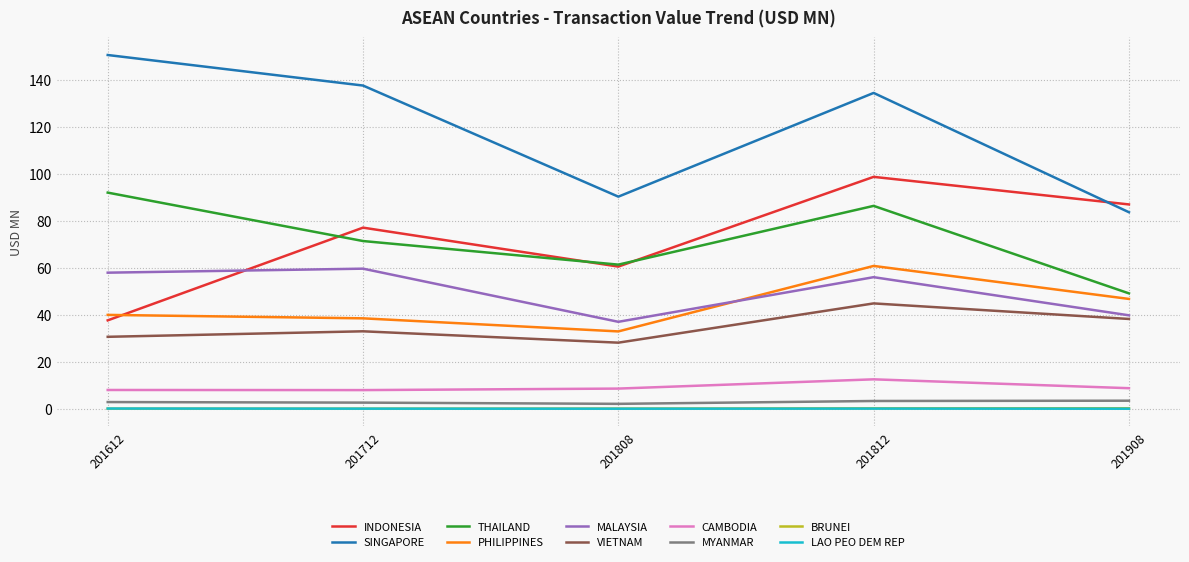

Is the value of BRUNEI at 201908 greater than the value of VIETNAM at 201612?

No